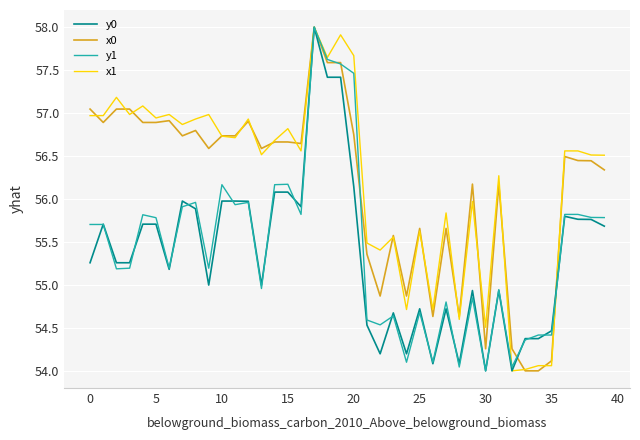

What is the greatest value displayed?

58.0